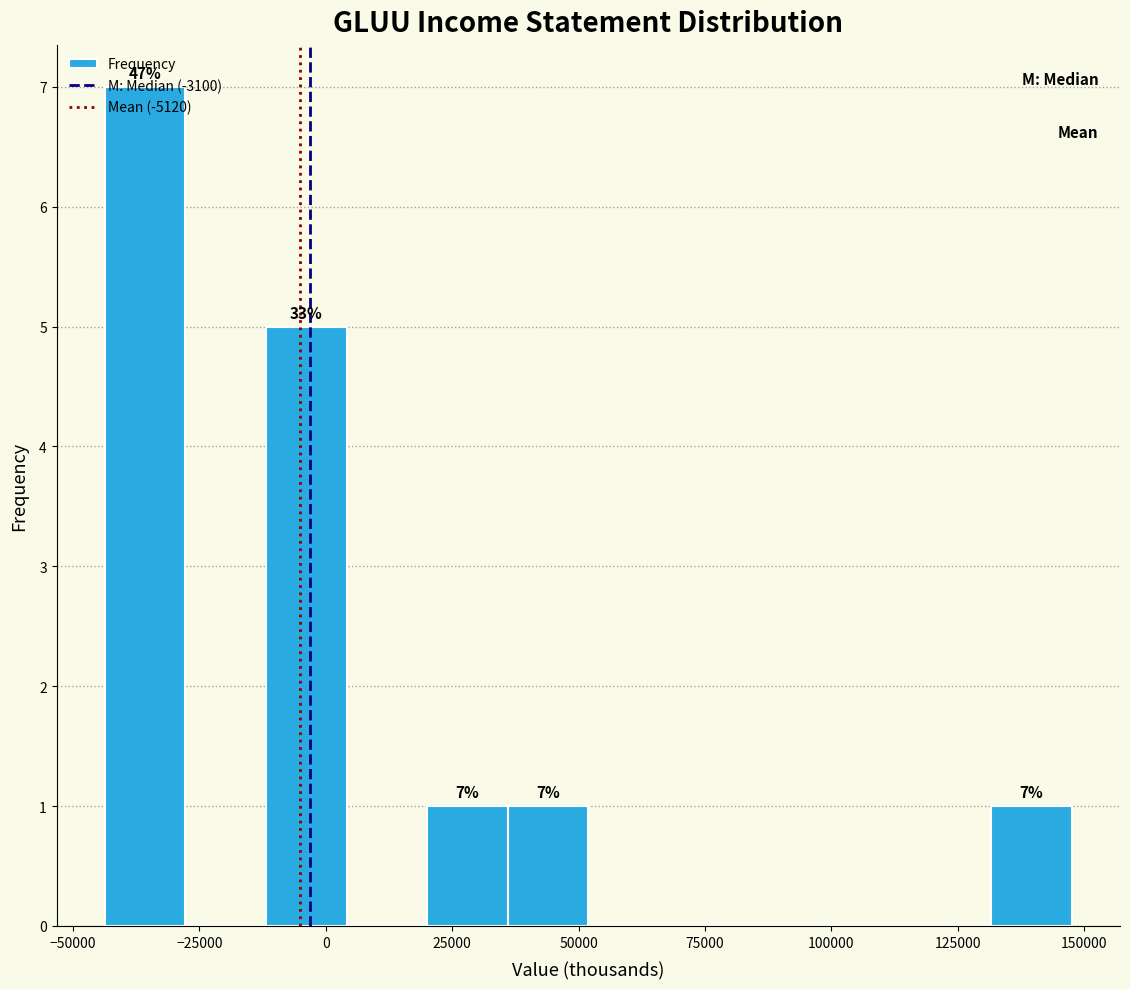

Around what value on the x-axis is the tallest bar? Give the approximate position of its centre, as read against the axis.

-35000